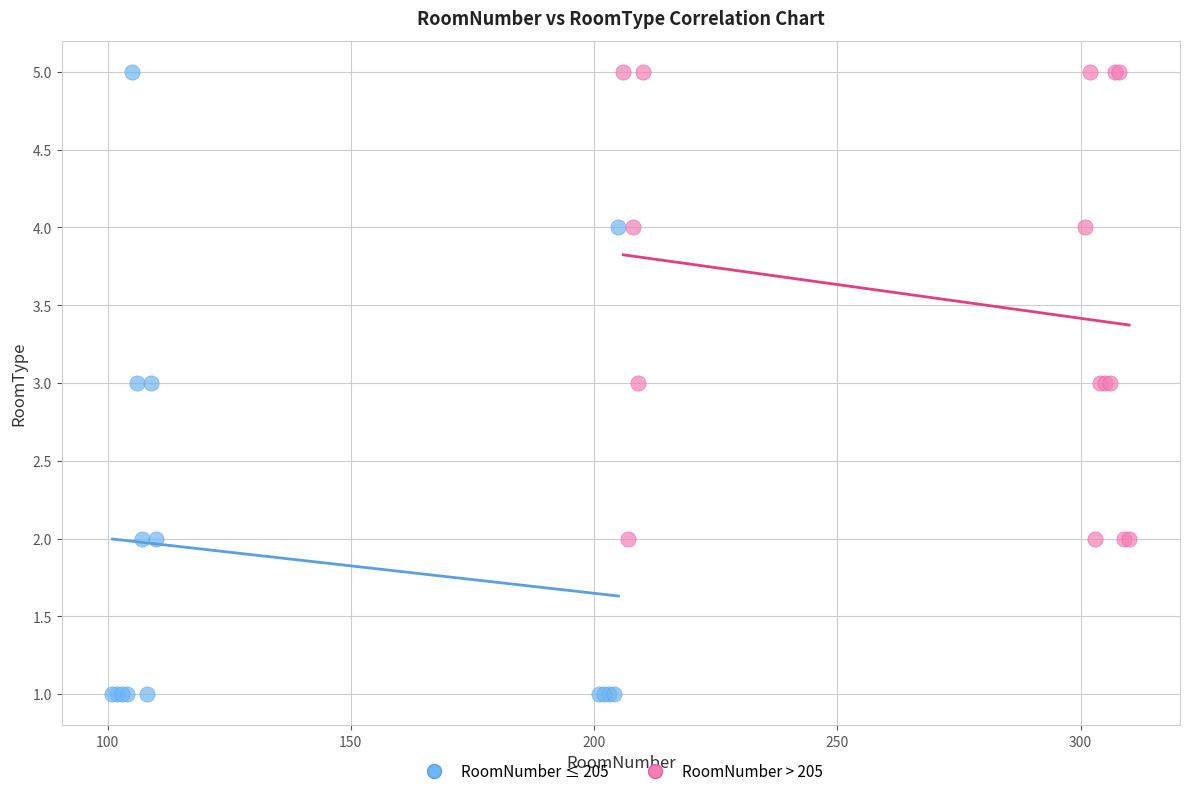

Which series has the largest Y range (max minus min)?

RoomNumber ≤ 205